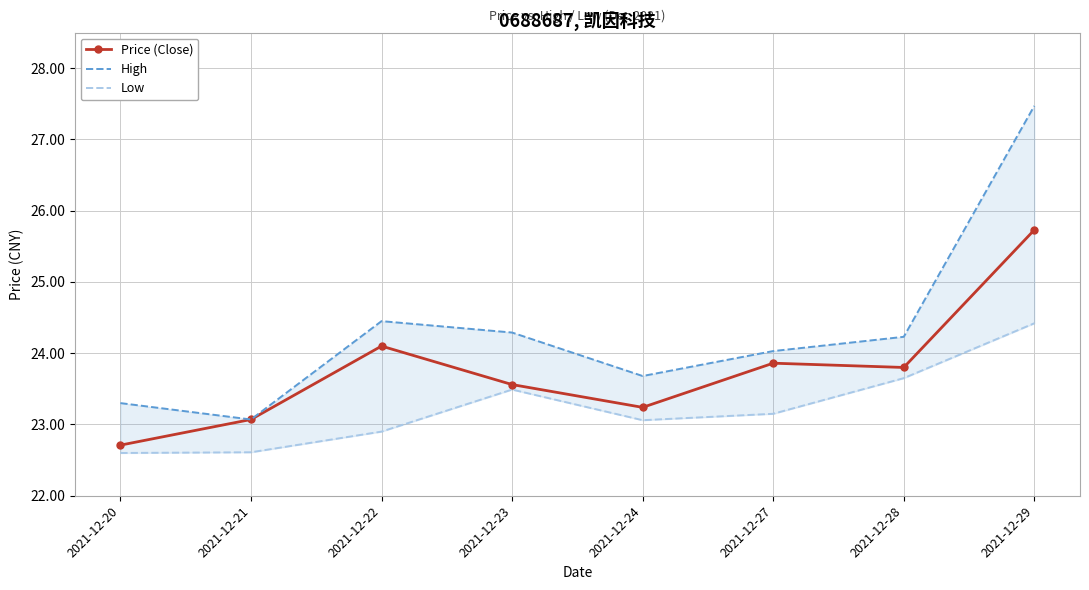

What is the maximum value shown in the chart?

27.5